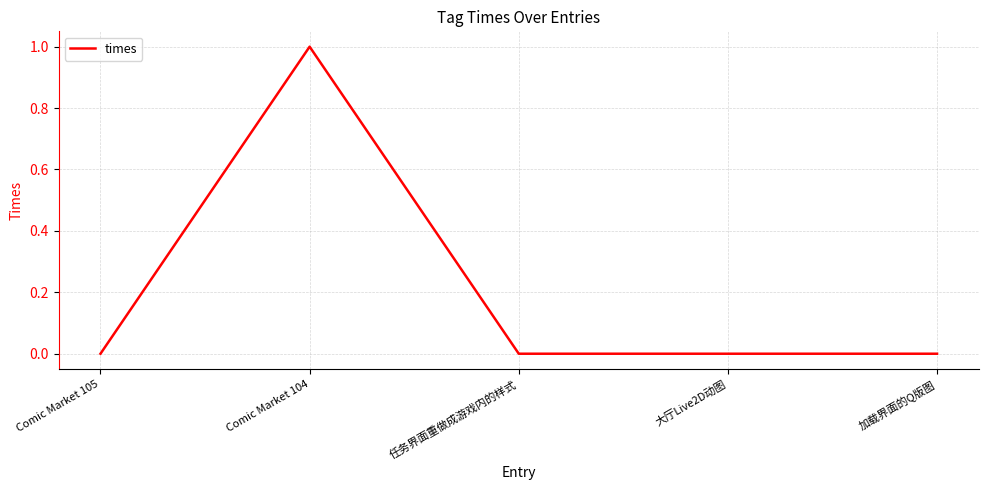

How many lines are shown in the chart?

1